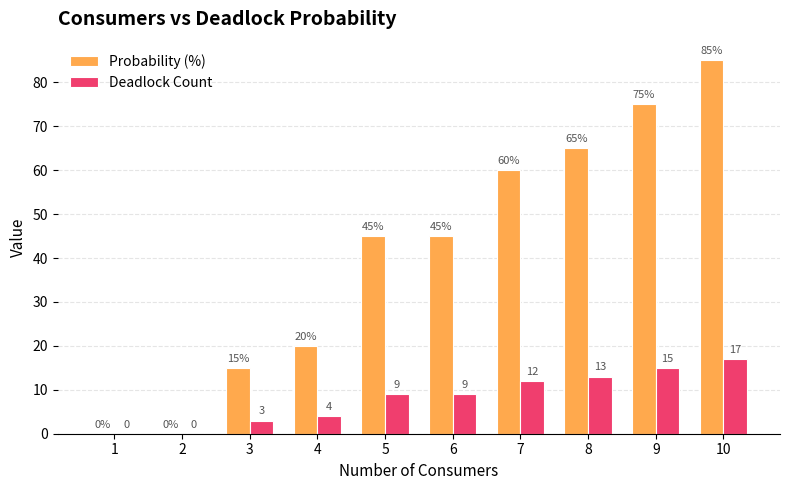

At which category is the sum across all series the highest?

10